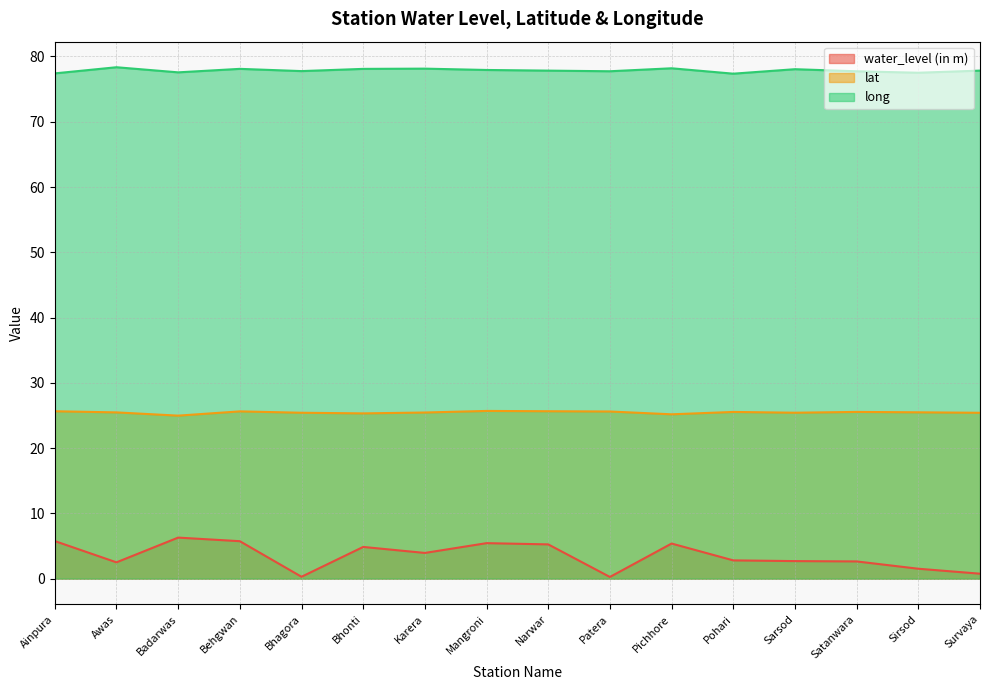

What is the average value of the water_level (in m) series?

3.5